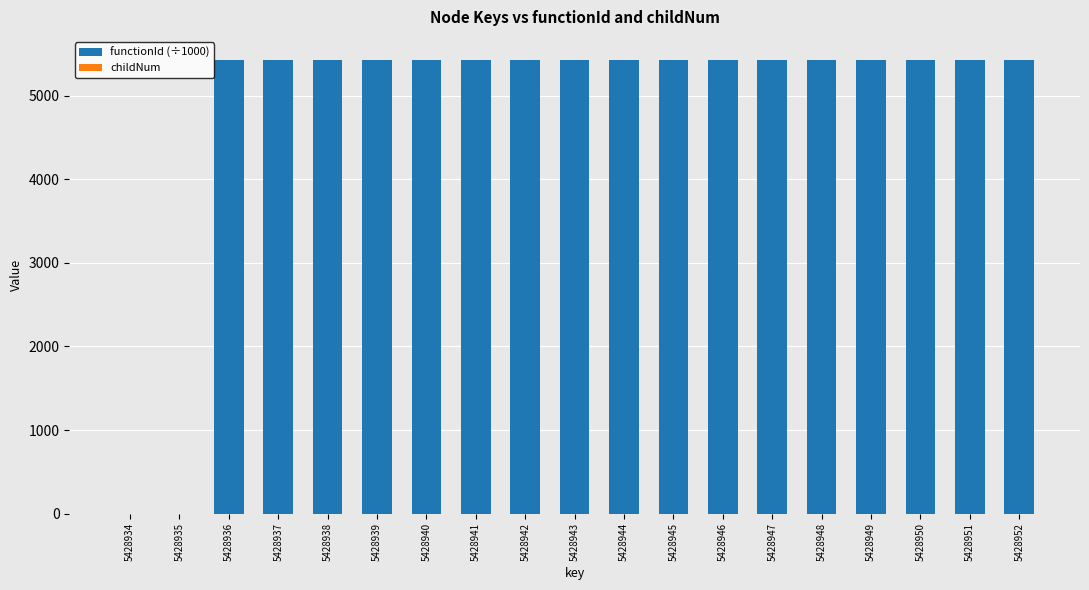

What is the sum of all functionId (÷1000) values?

92291.9